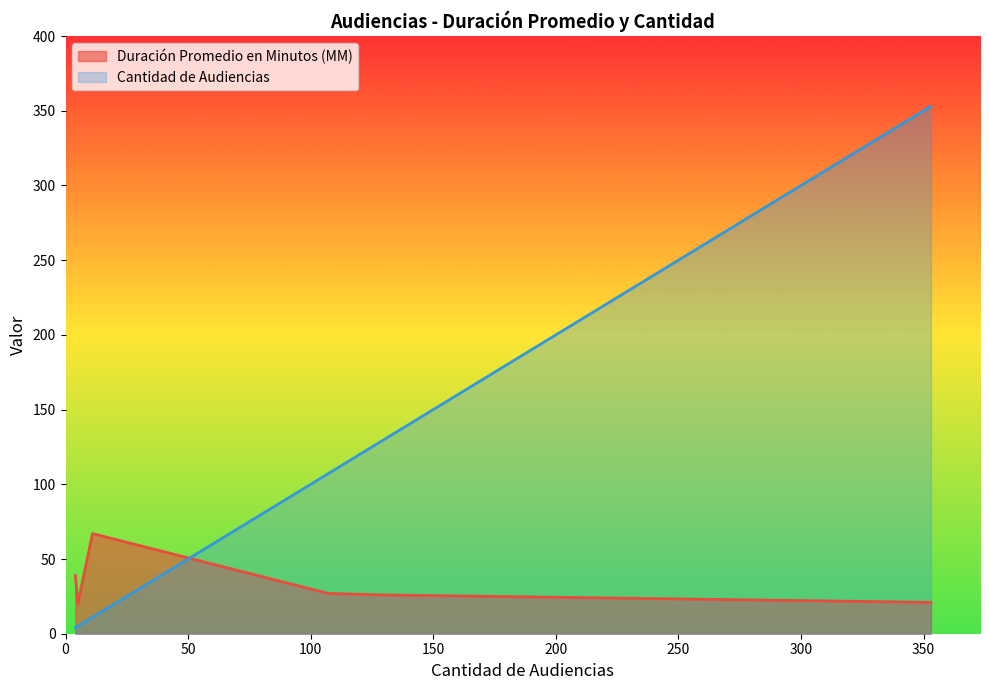

The Cantidad de Audiencias series shows 6 at Continuación Audiencia Preparatoria. True or false?

False